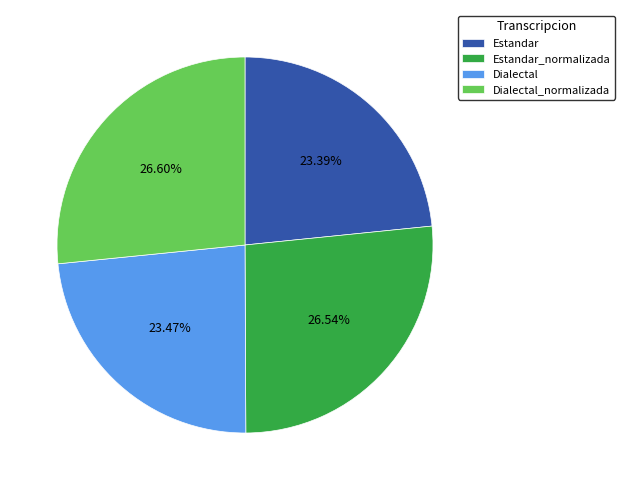

Is Estandar the majority of the pie?

No